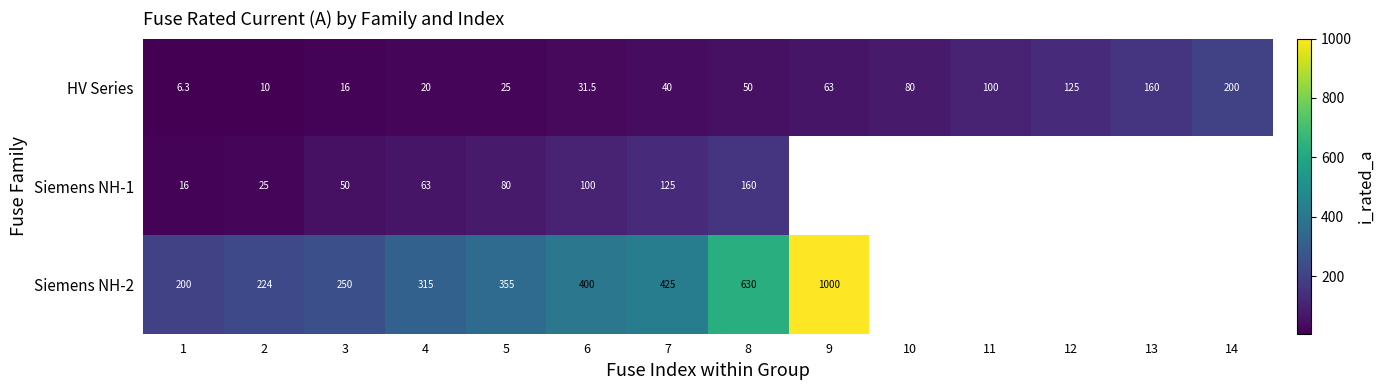

Between 2 and 5, which series saw the biggest shift?

Siemens NH-2